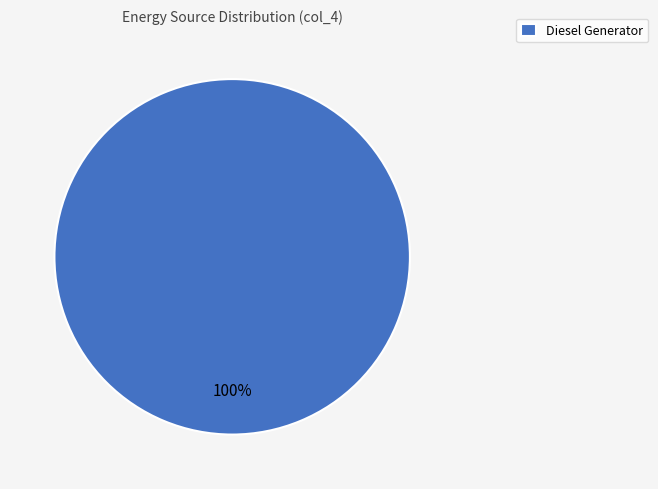

Rank the categories by value from highest to lowest.

Diesel Generator